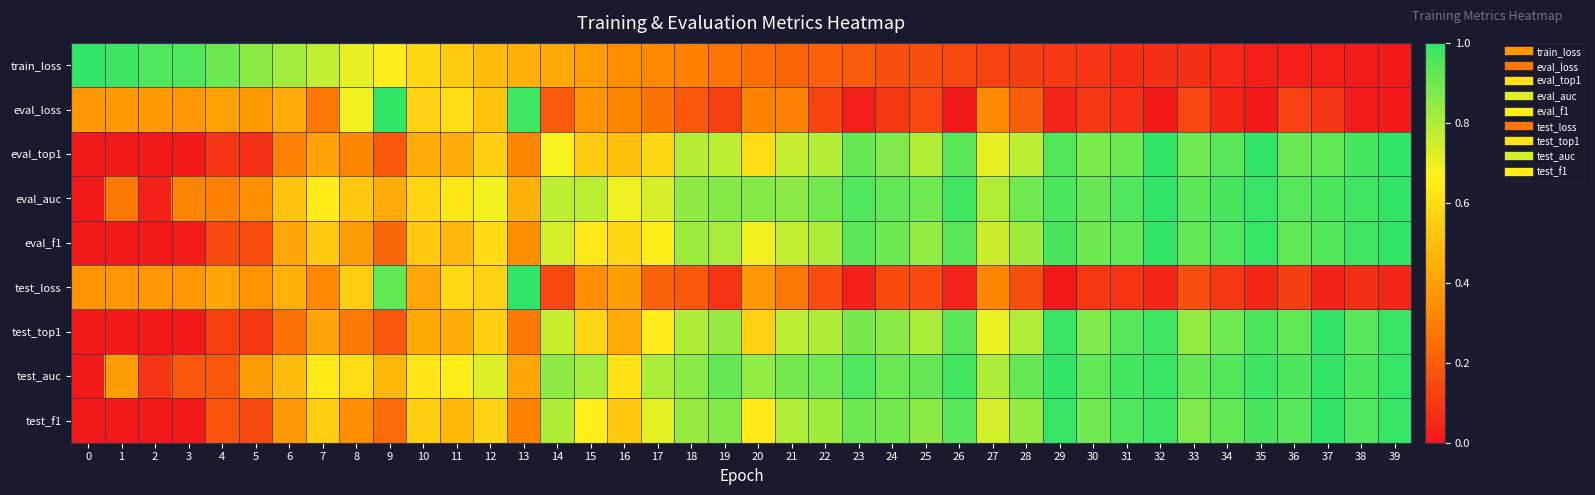

How many series are shown in this chart?

9